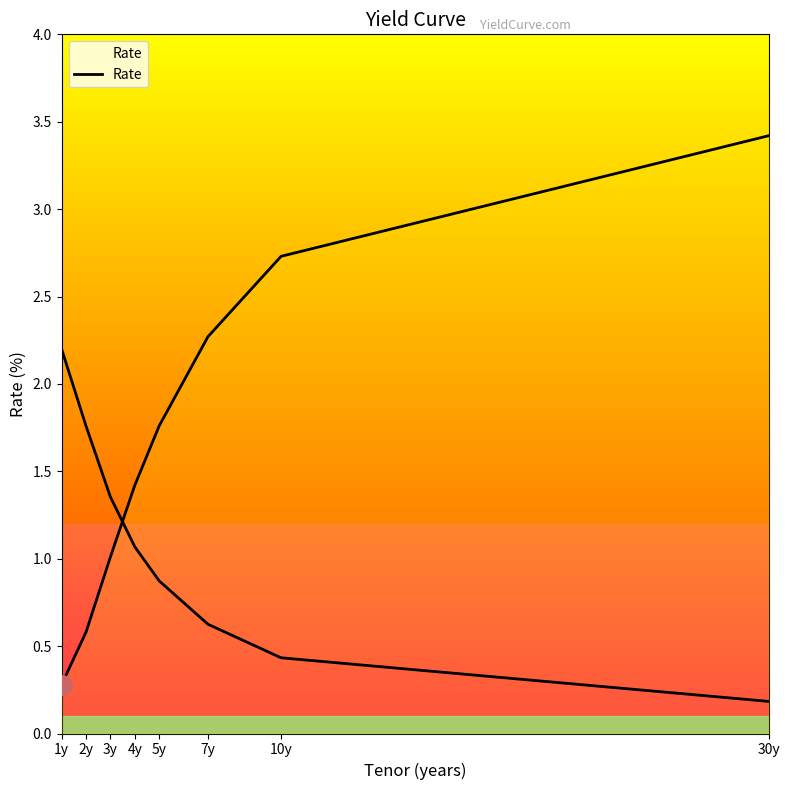

True or false: the data shows 2.1 at 30y.

False